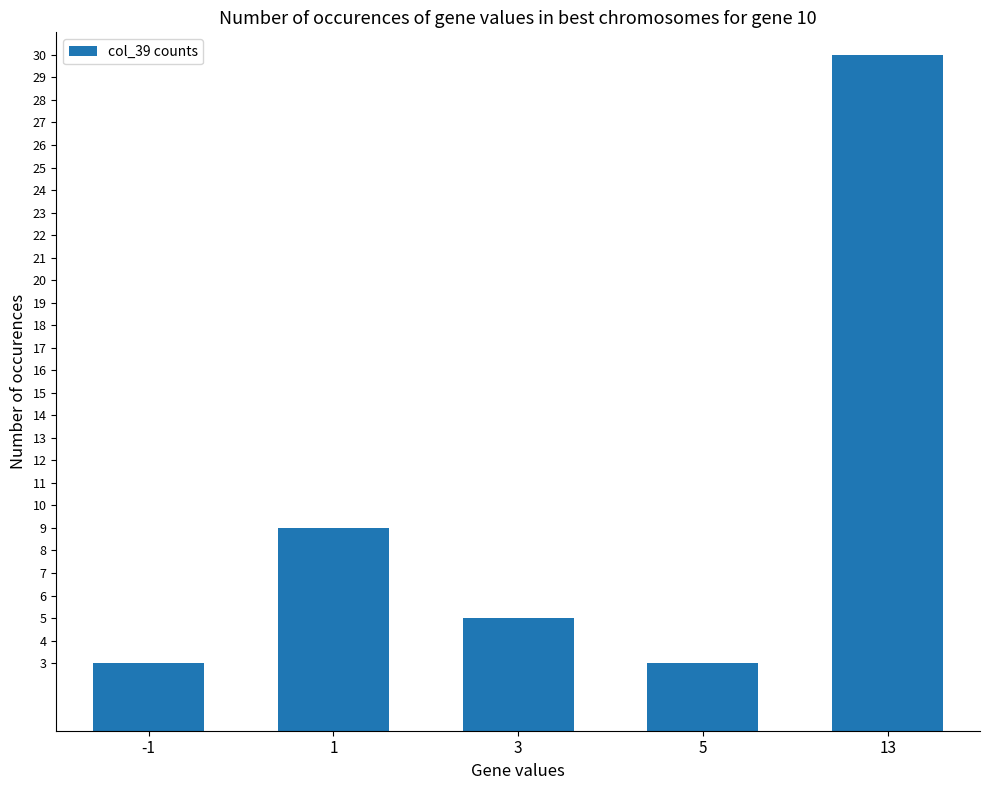

True or false: the data shows 2 at 1.

False